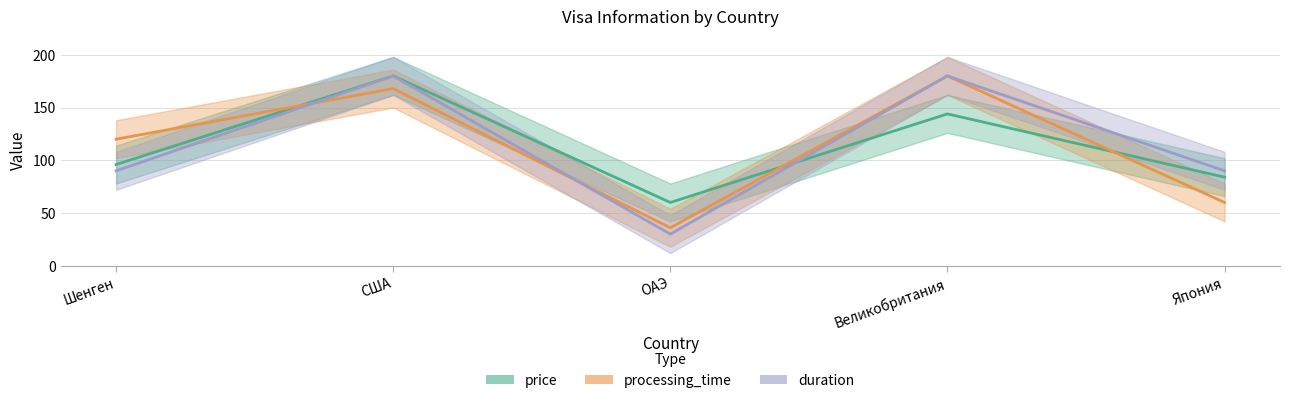

True or false: price has more than 2 interior local peaks.

False